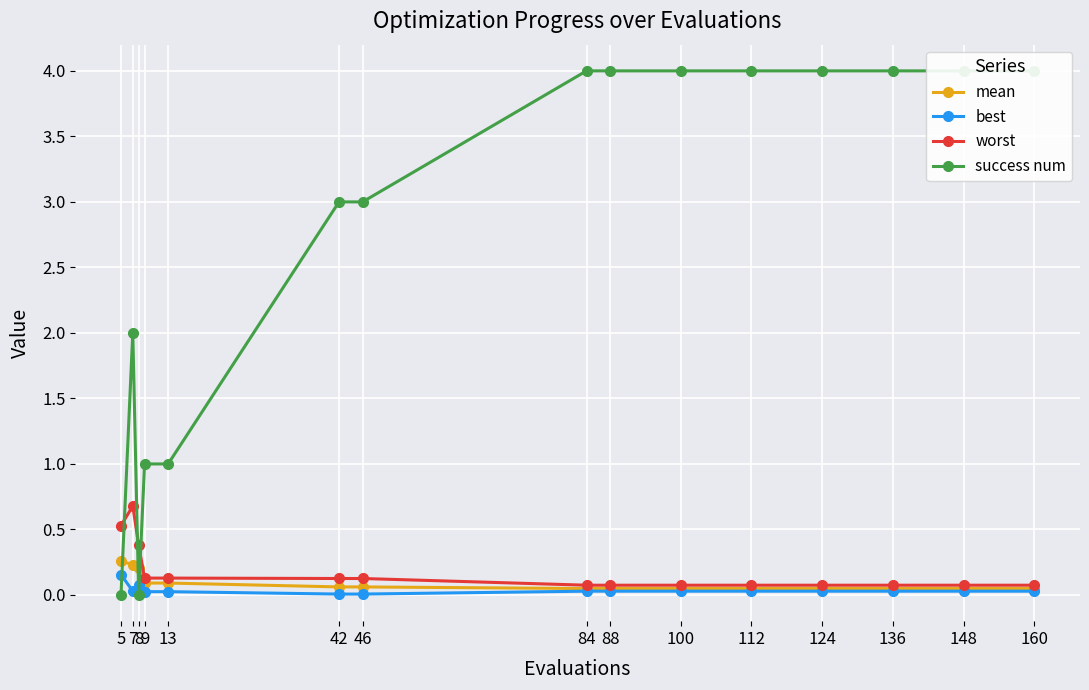

True or false: mean has more than 1 interior local peaks.

False